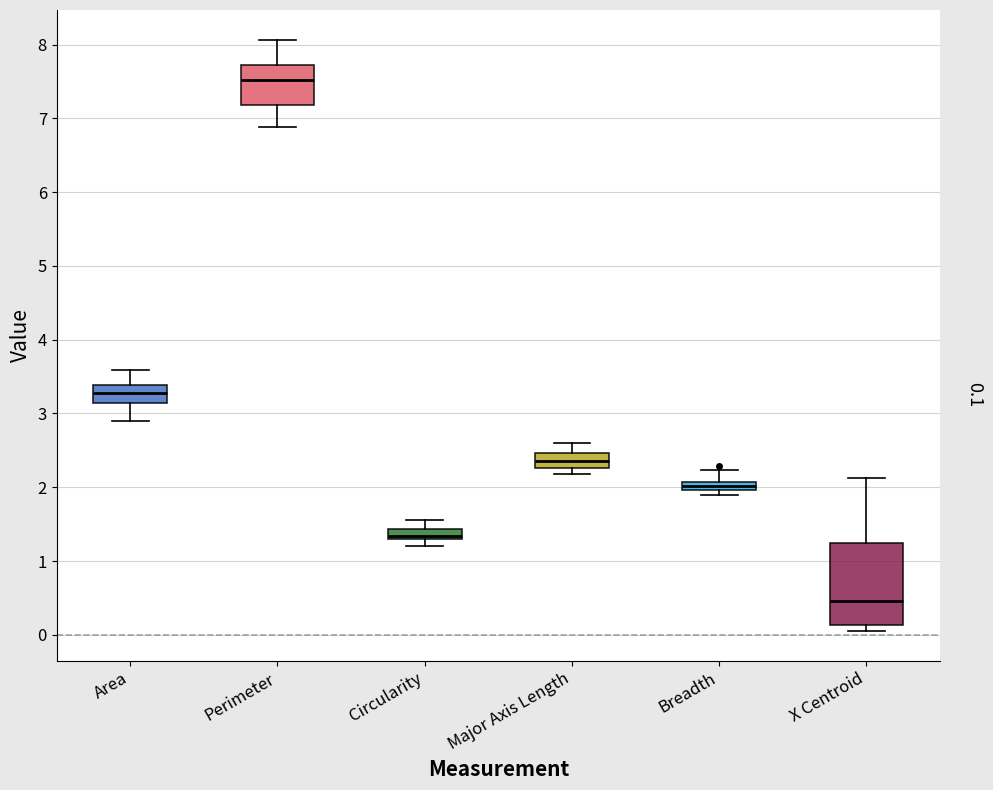

Where does the upper whisker of the box for Perimeter end on the y-axis? The values are not printed on the chart, so give them approximately, as read against the axis.

8.1